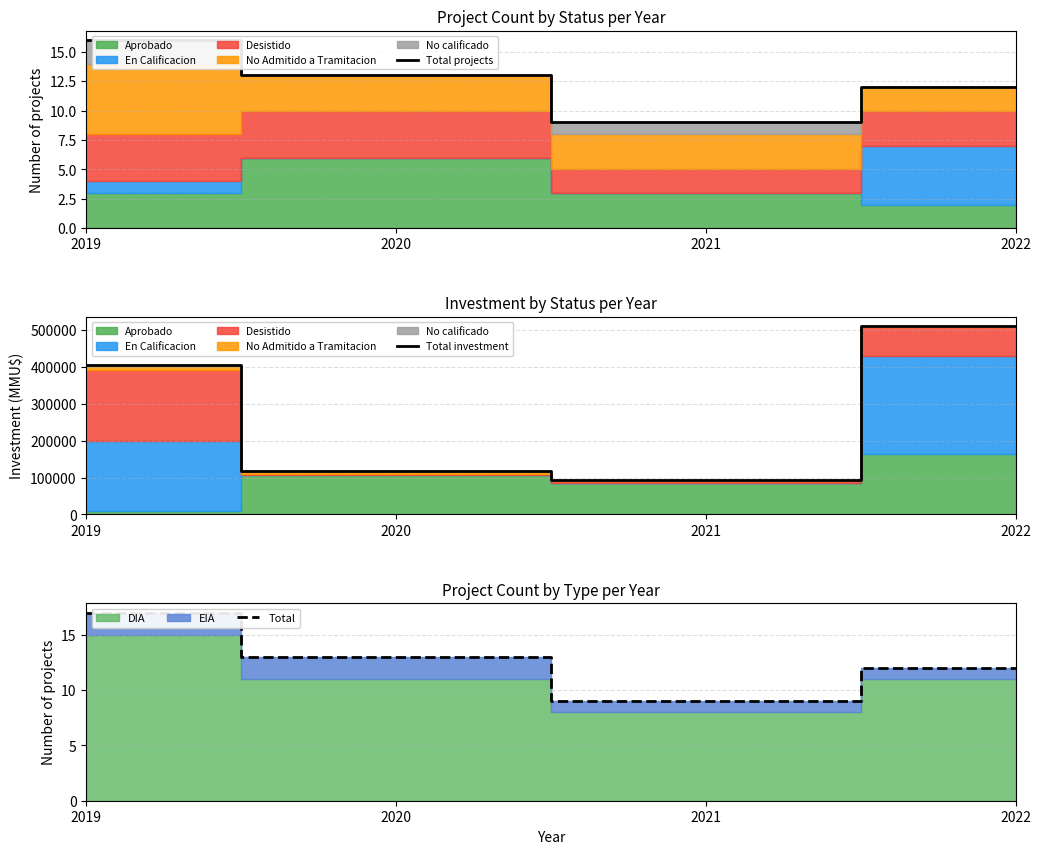

True or false: Total investment and Total projects cross at least once.

False